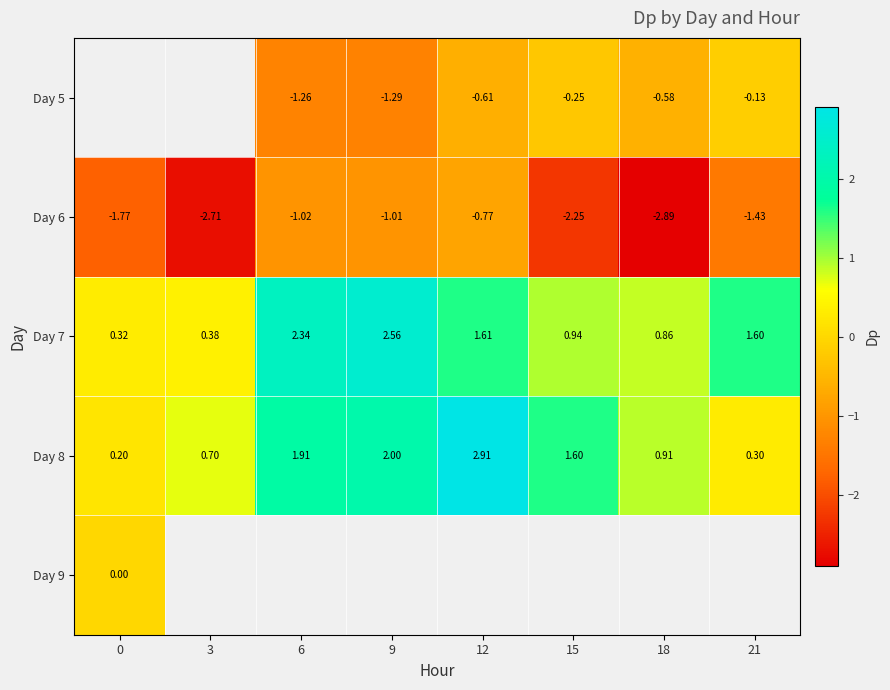

What is the sum of the row_1 values at 9 and 3?

-3.7